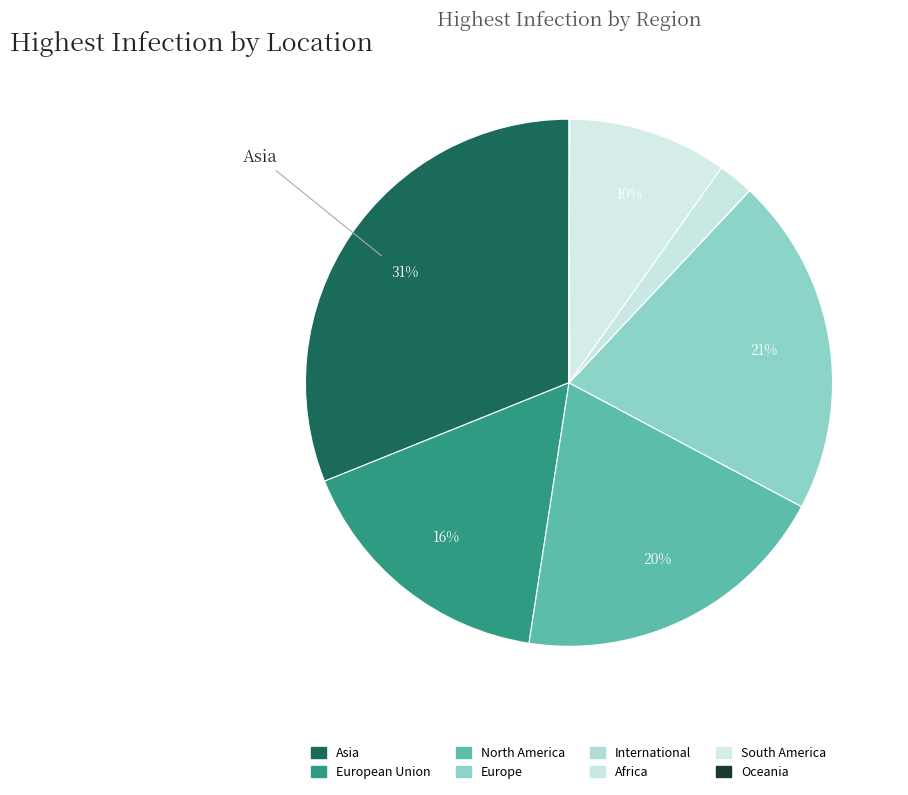

To the nearest percent, what is the average slice percentage?

12%